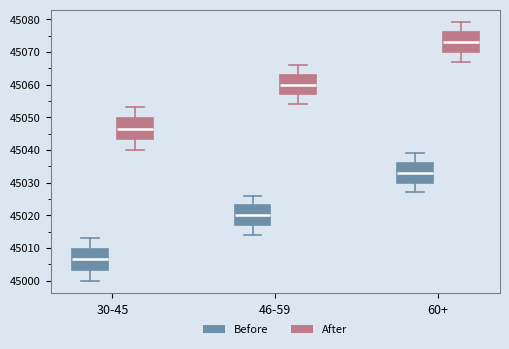

Where does the lower whisker of the box for 60+ (After) end on the y-axis? The values are not printed on the chart, so give them approximately, as read against the axis.

45067